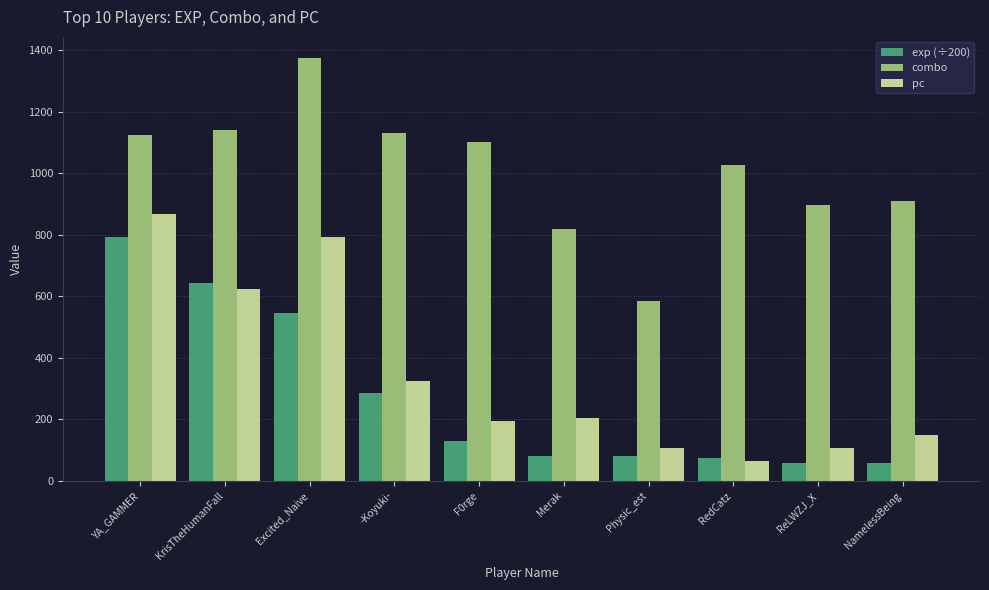

What is the highest value of the pc series?

868.0